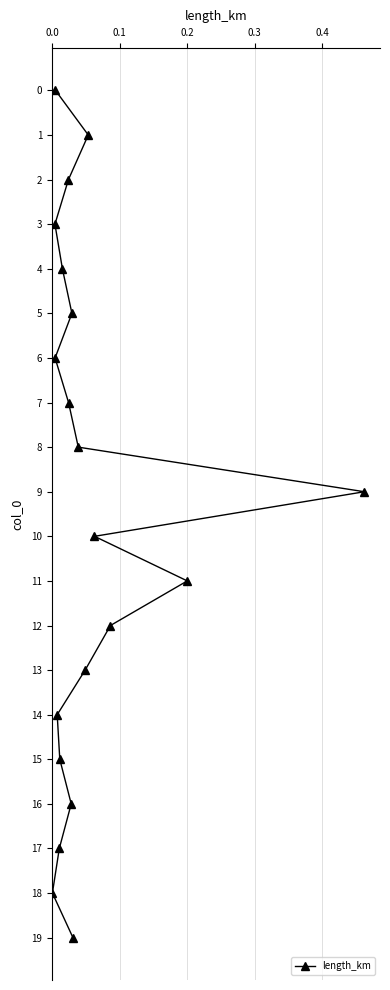

What is the average value?

10